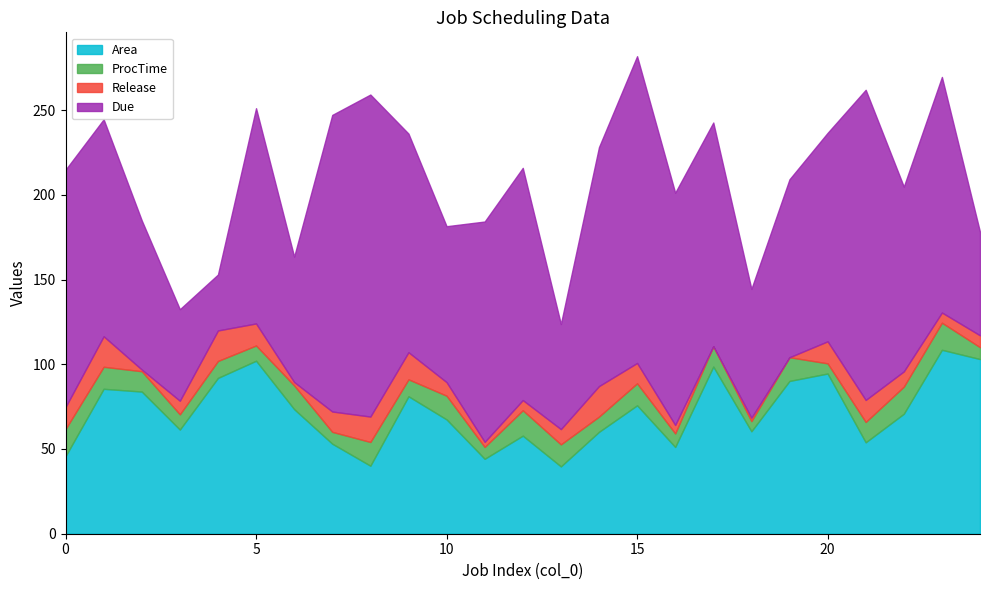

At which label is Due closest to 111?

22